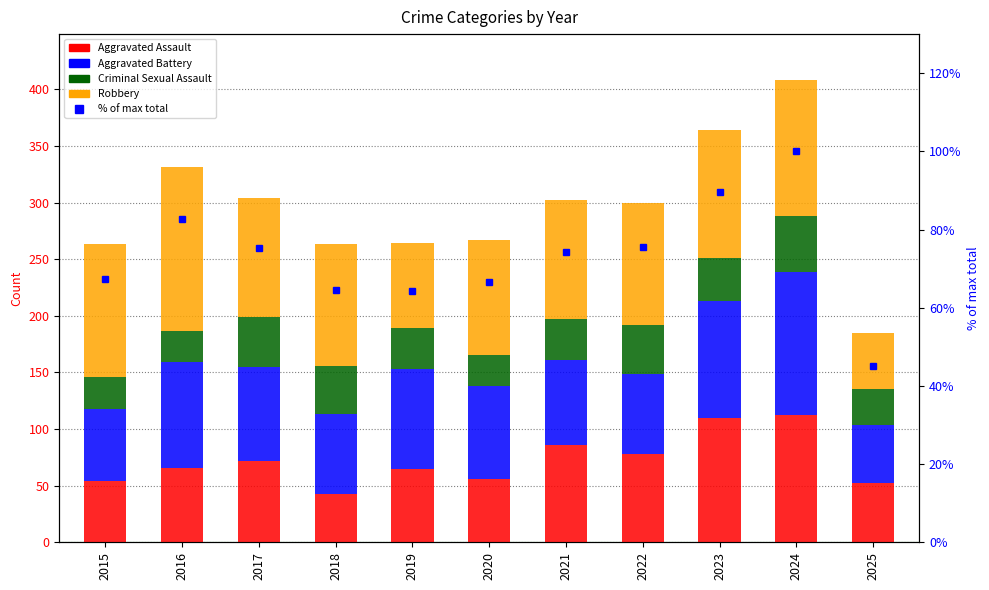

List the series in order of their peak value, highest first.

Robbery, Aggravated Battery, Aggravated Assault, % of max total, Criminal Sexual Assault